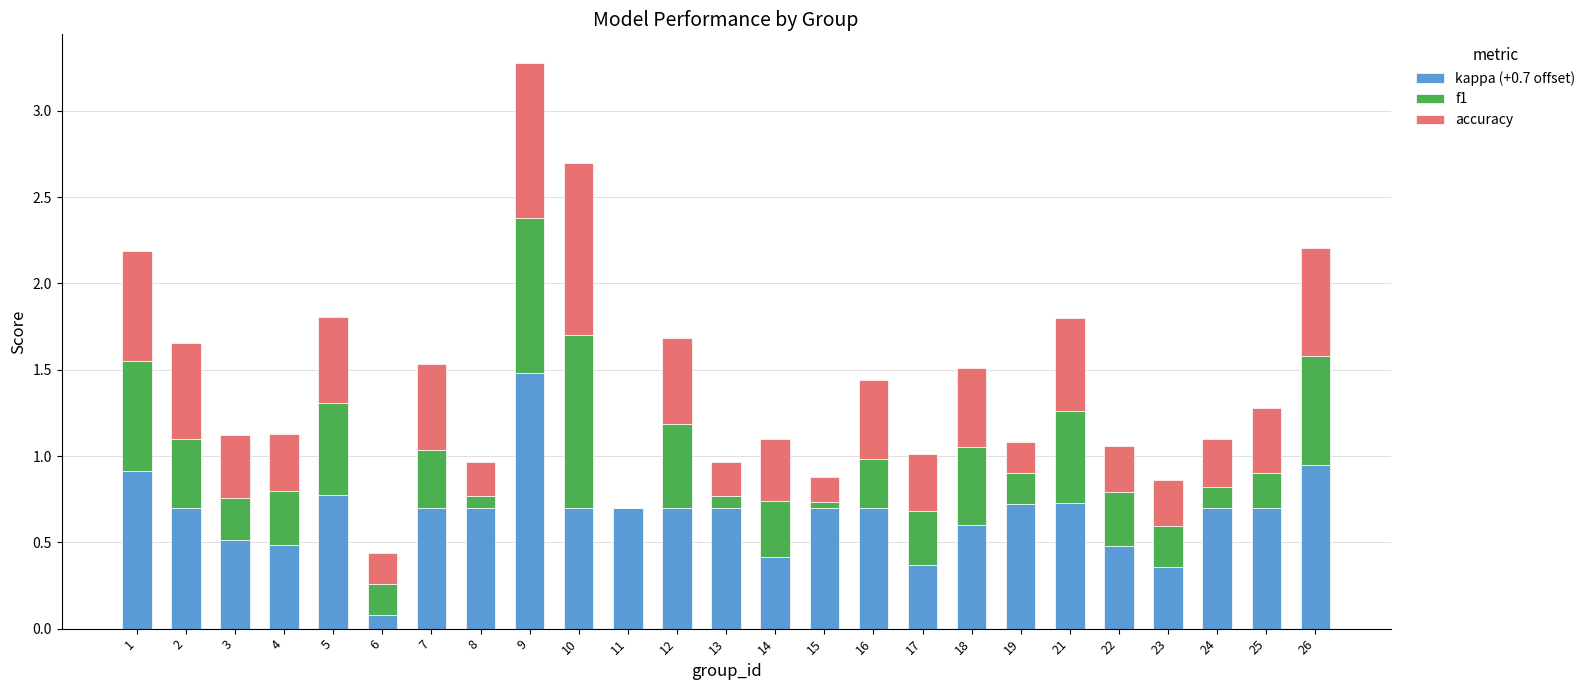

What is the sum of all kappa (+0.7 offset) values?

16.6